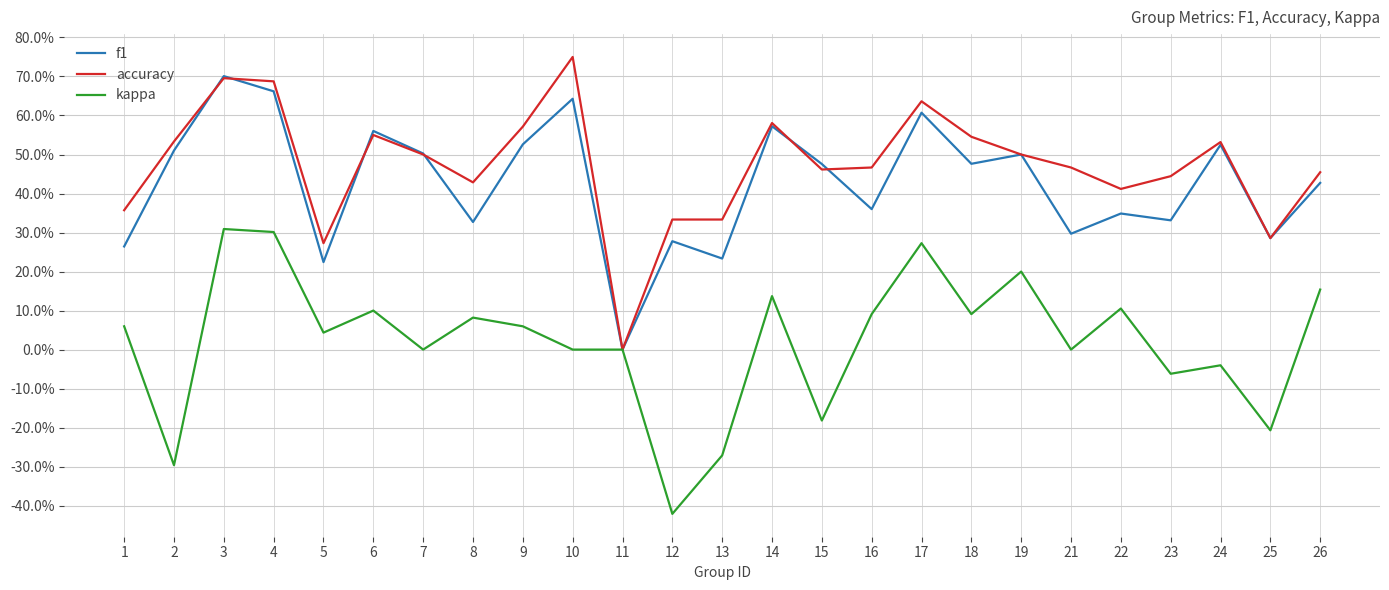

Does the chart display data point markers on the line(s)?

No